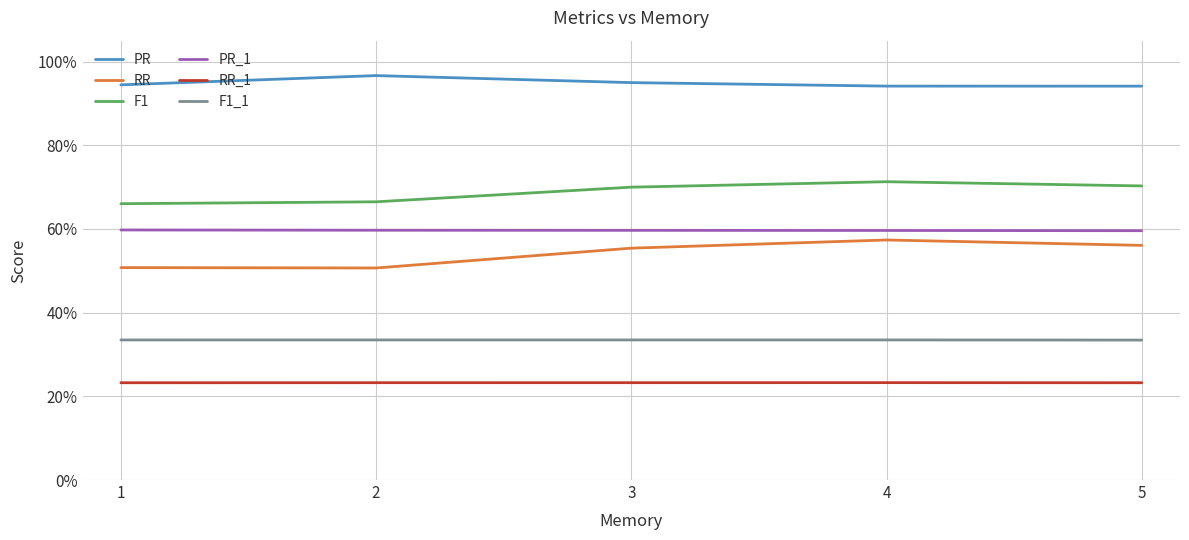

Rank the series by their maximum value, from lowest to highest.

RR_1, F1_1, RR, PR_1, F1, PR